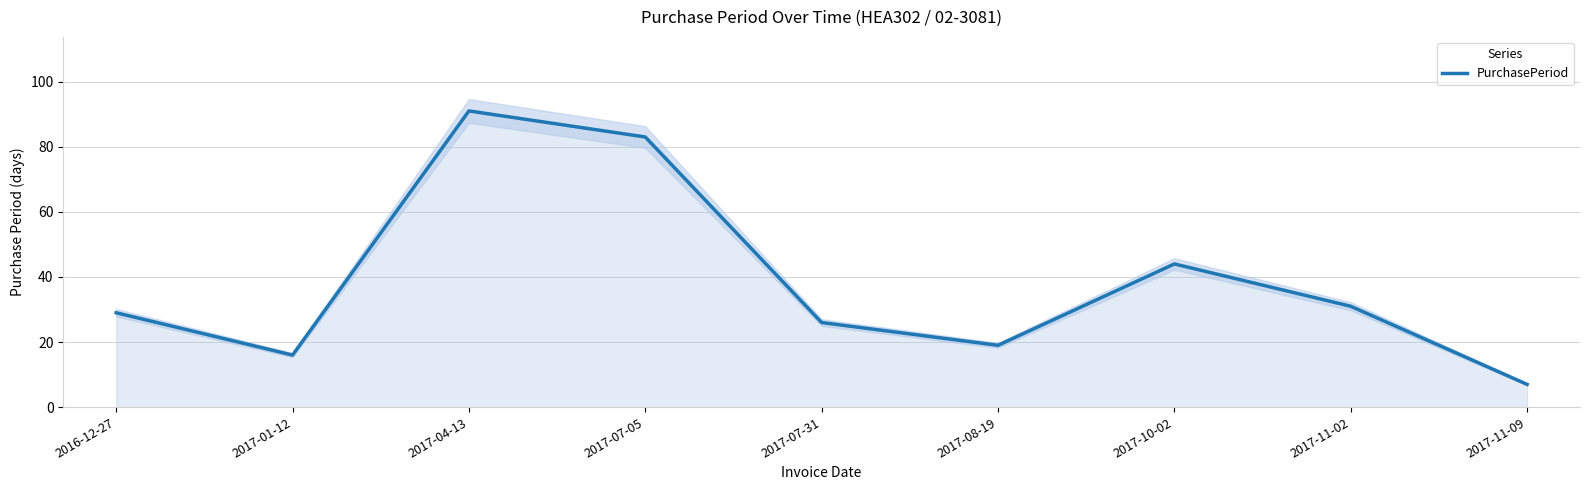

Which category has the highest value across all series?

2017-04-13